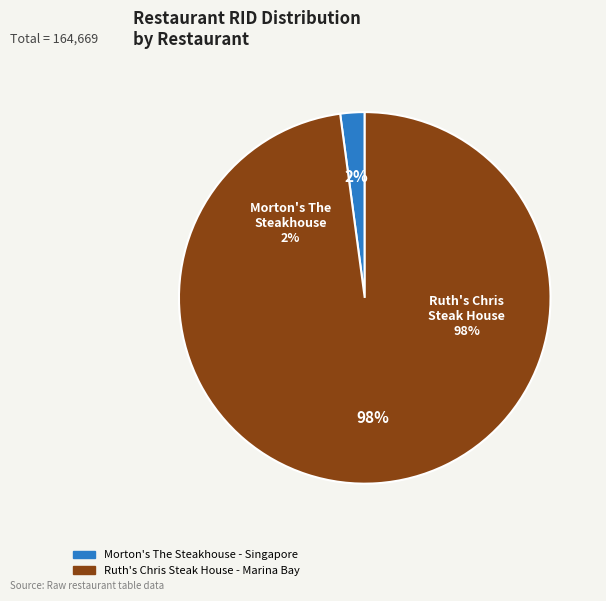

Does Ruth's Chris Steak House - Marina Bay account for over 50% of the chart?

Yes